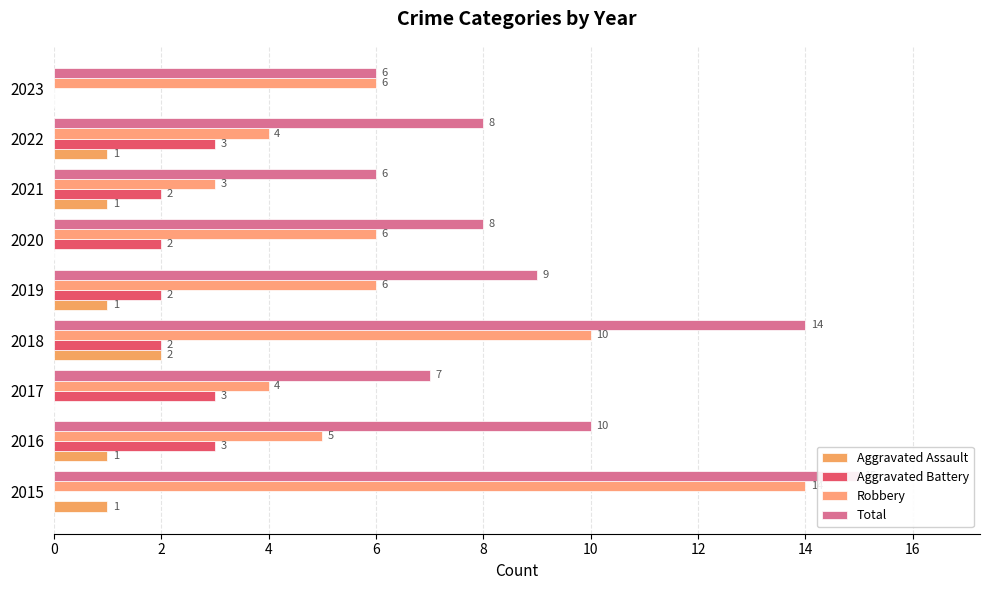

How many categories are shown in the chart?

9